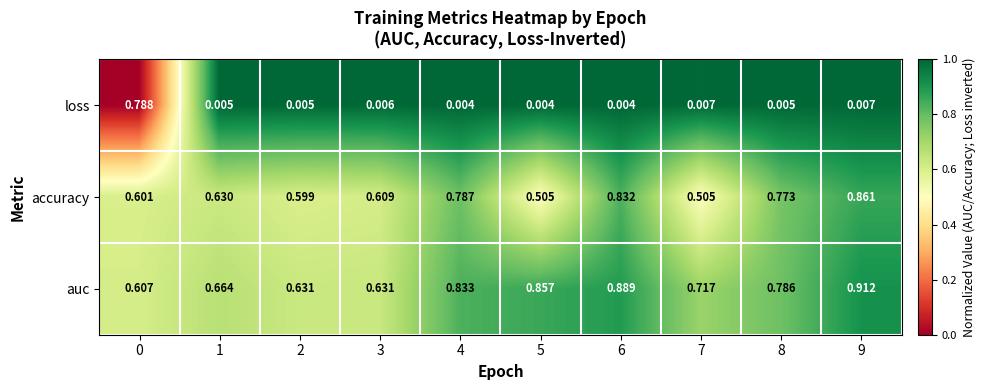

At which category does the chart reach its peak across all series?

9